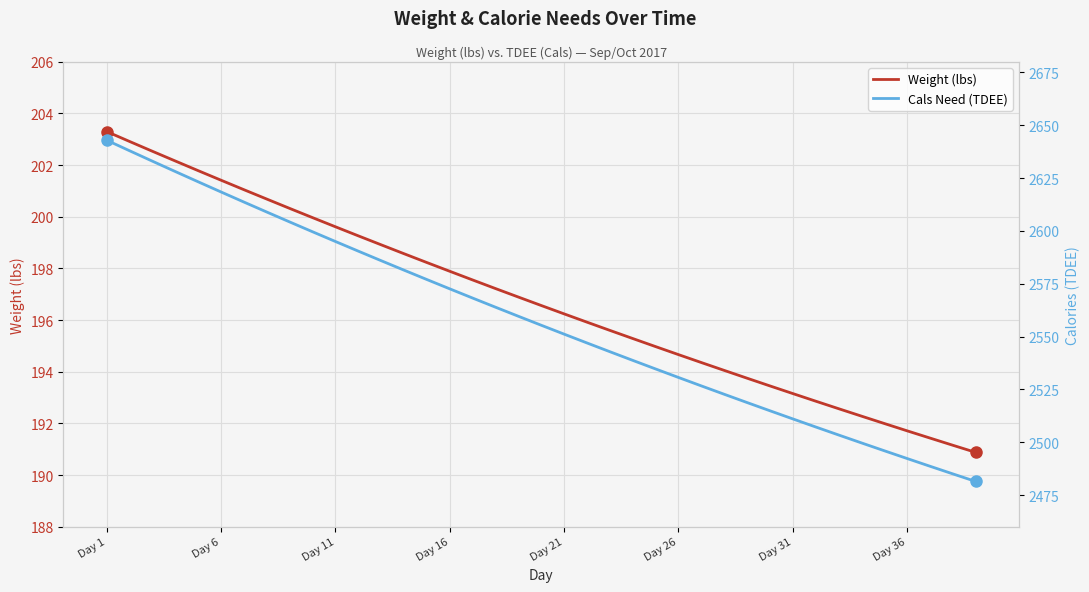

Which series has the largest total across all categories?

Cals Need (TDEE)